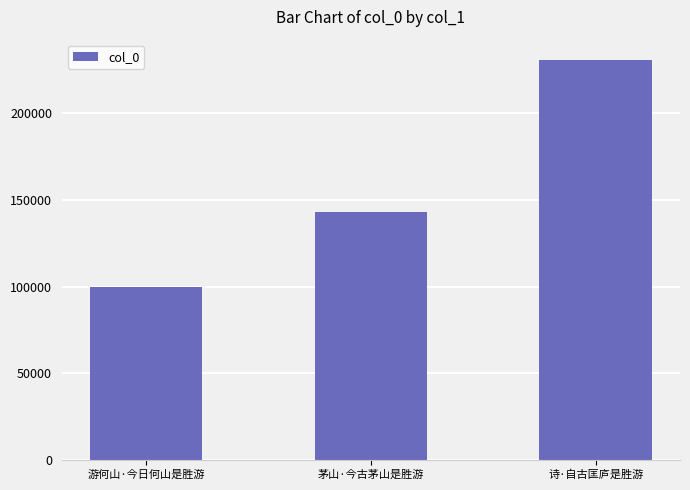

Rank the categories by value from highest to lowest.

诗·自古匡庐是胜游, 茅山·今古茅山是胜游, 游何山·今日何山是胜游